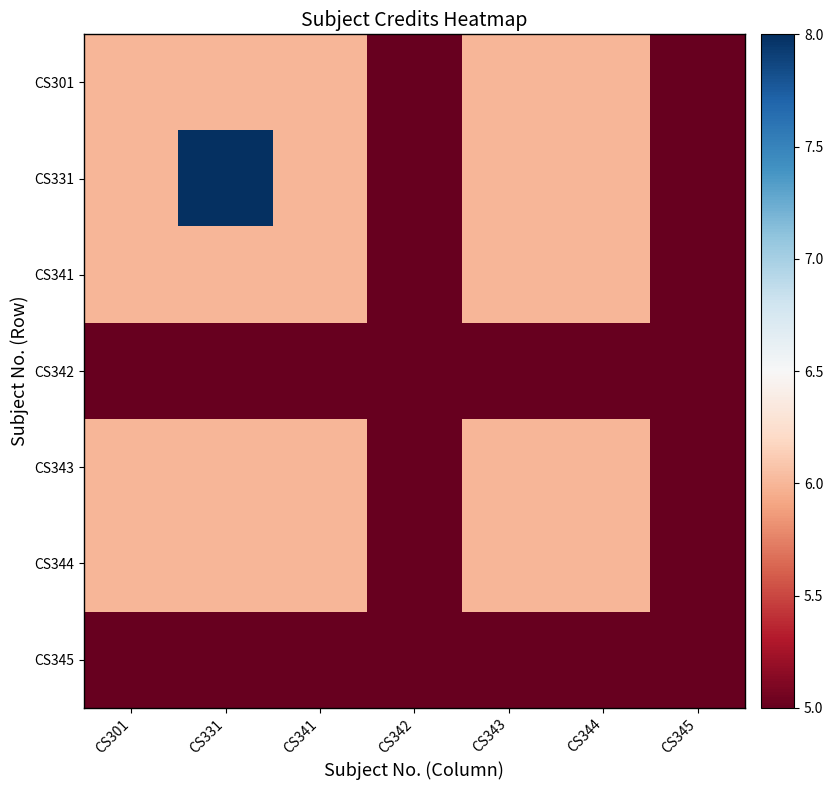

How many distinct data groups are displayed?

7